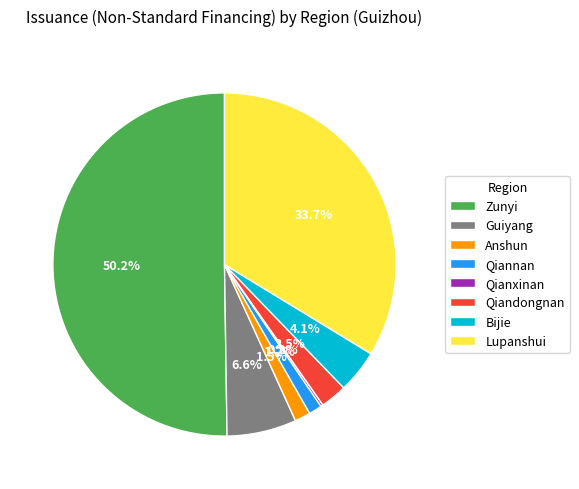

Which category accounts for the majority?

Zunyi